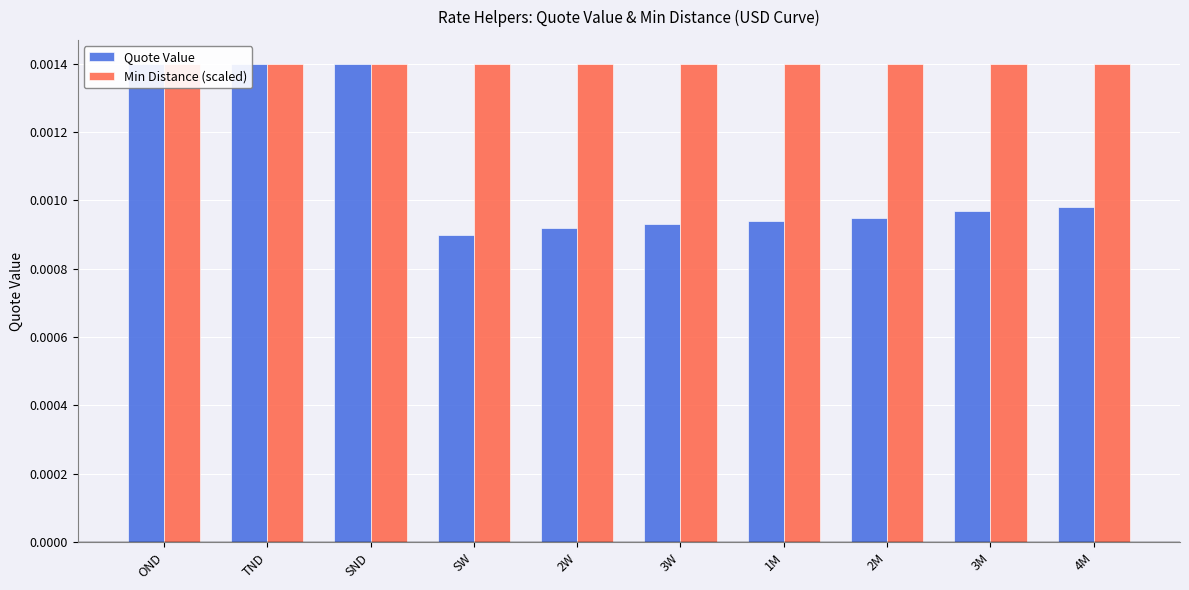

At which label does Quote Value reach its minimum?

SW